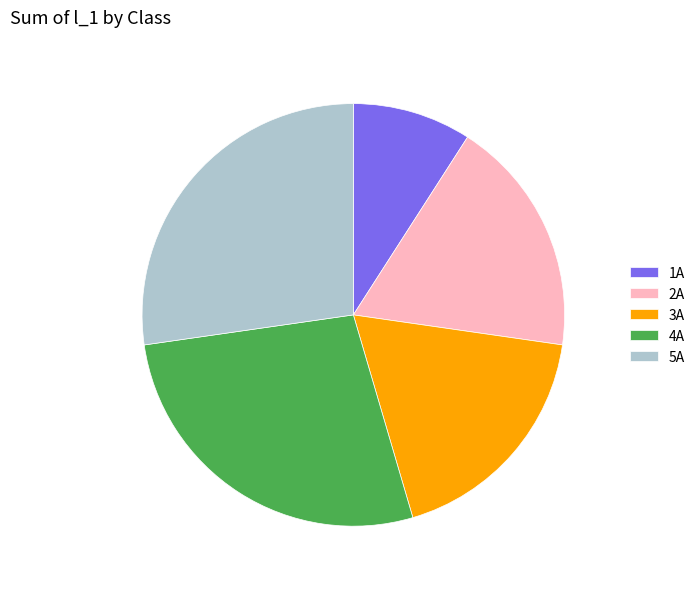

Between 2A and 5A, which is larger?

5A